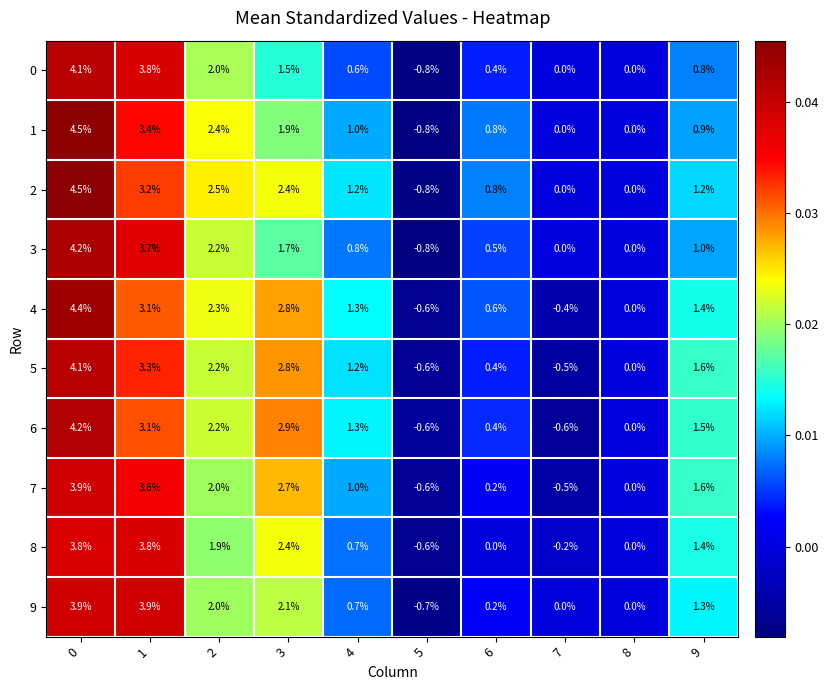

Between 4 and 7, which series saw the biggest shift?

6